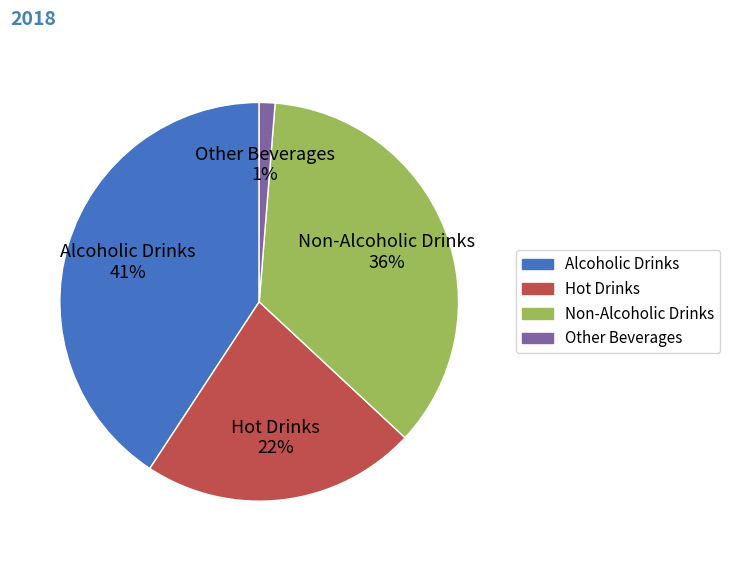

To the nearest percent, what is the combined percentage of Non-Alcoholic Drinks and Other Beverages?

37%